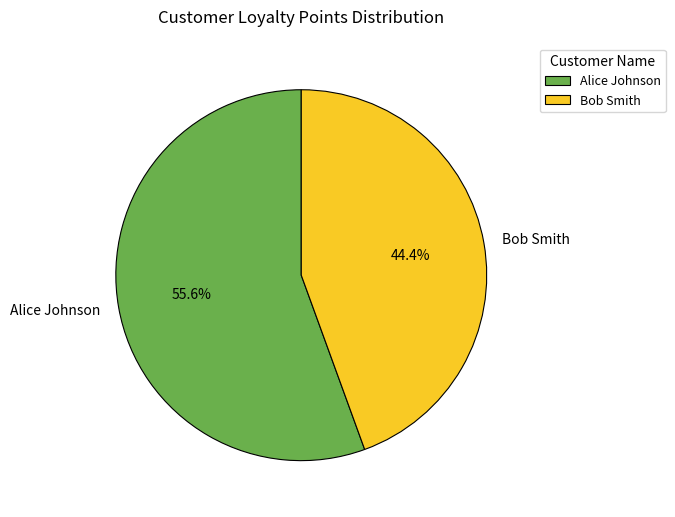

To the nearest percent, what percentage of the pie is Alice Johnson?

56%